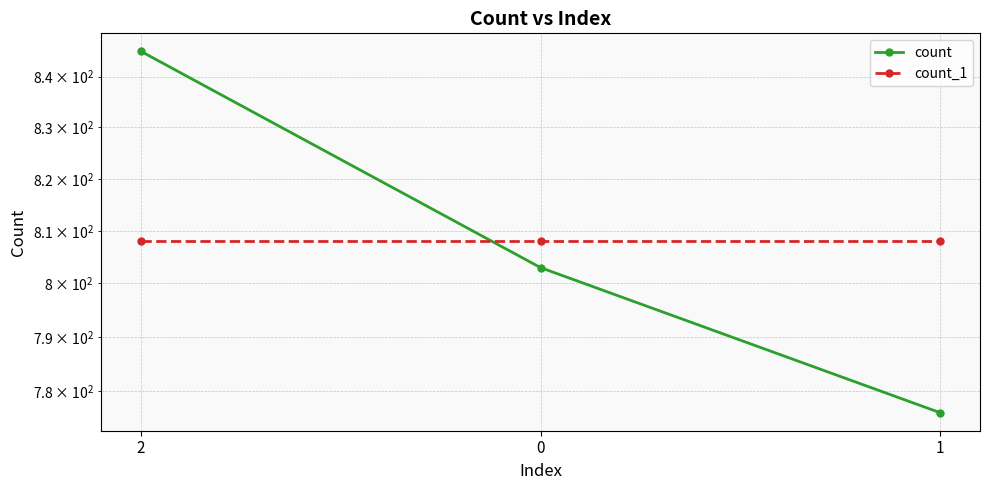

At which label does count reach its peak?

2